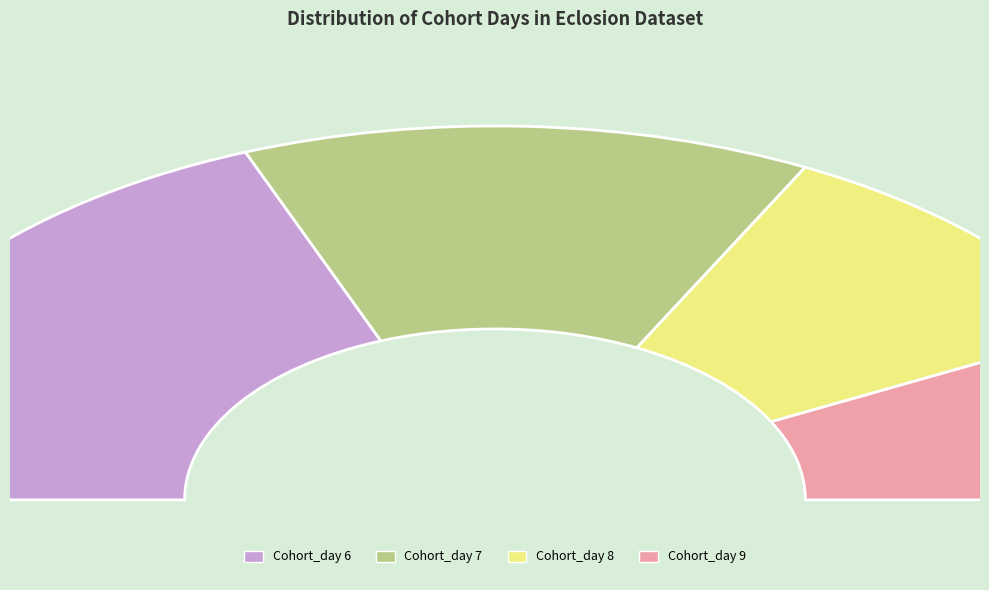

Is there any slice that represents more than half of the pie?

No